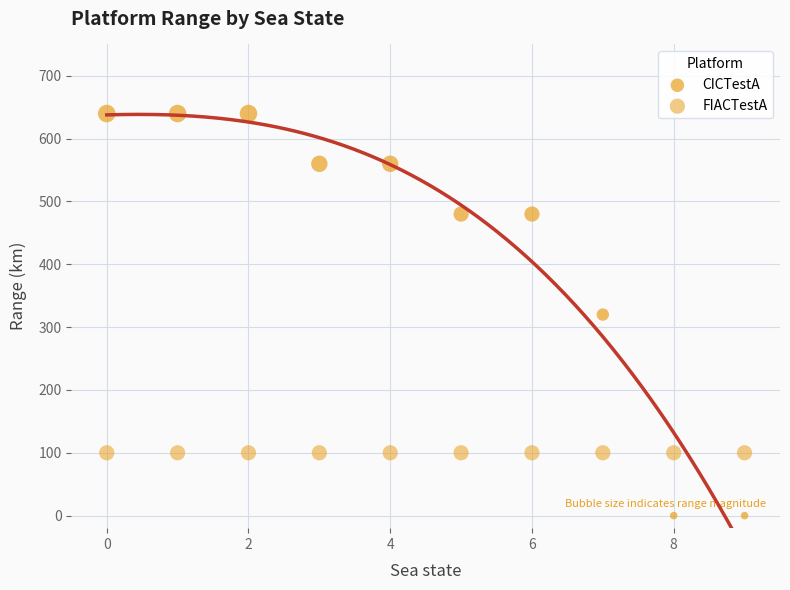

Count the number of points in this scatter plot.

20